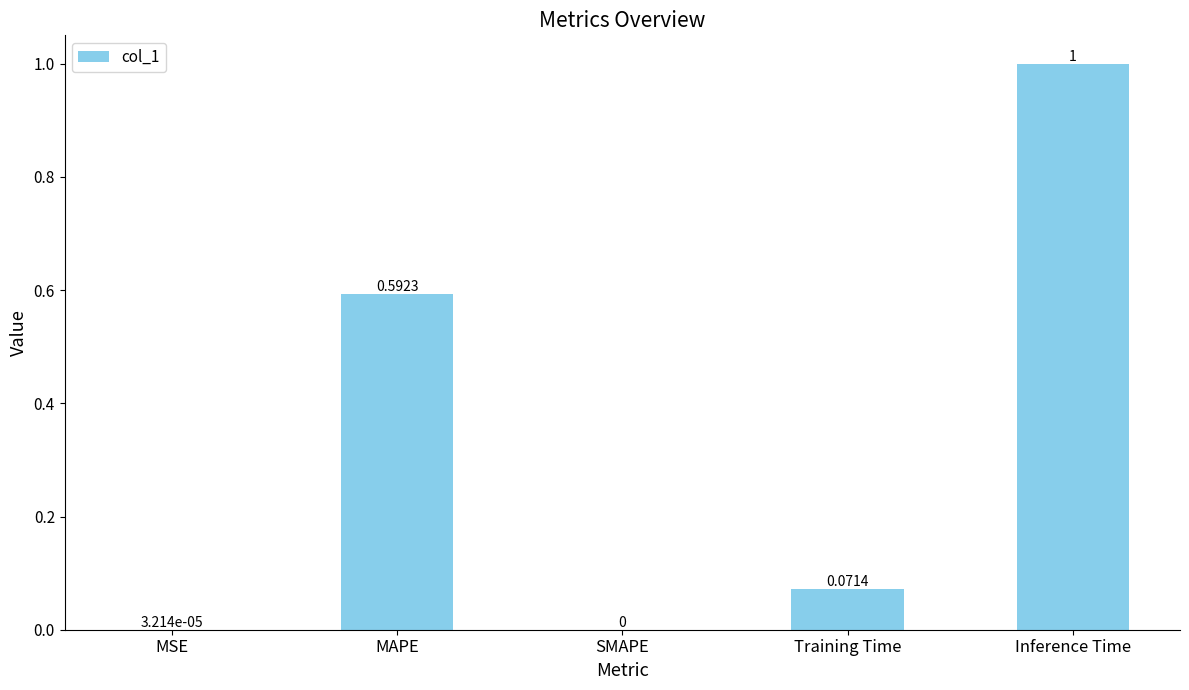

What is the average value?

0.3